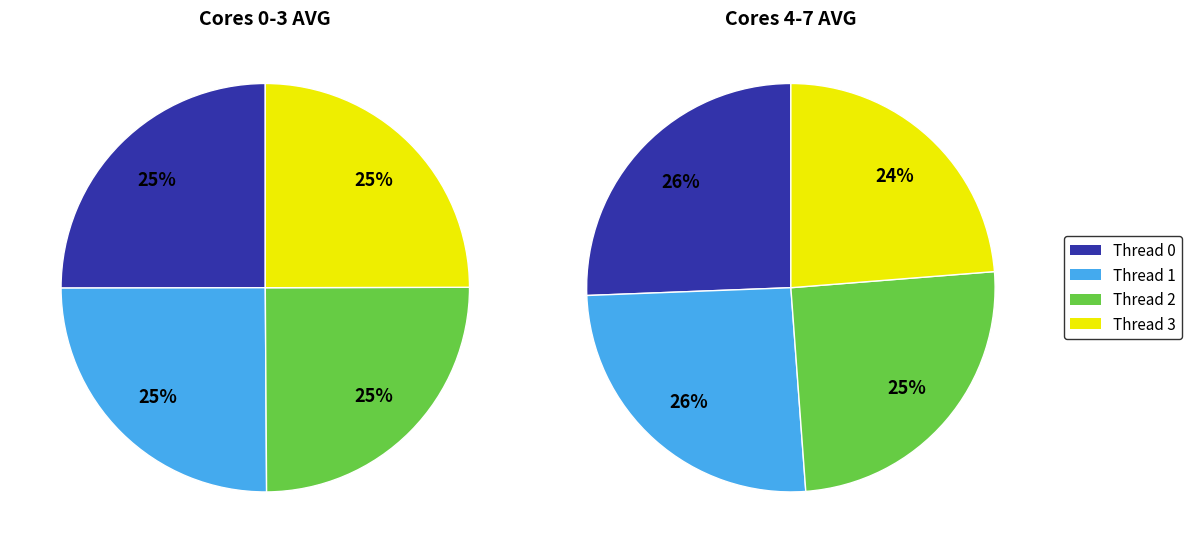

Does Row 0 account for over 50% of the chart?

No